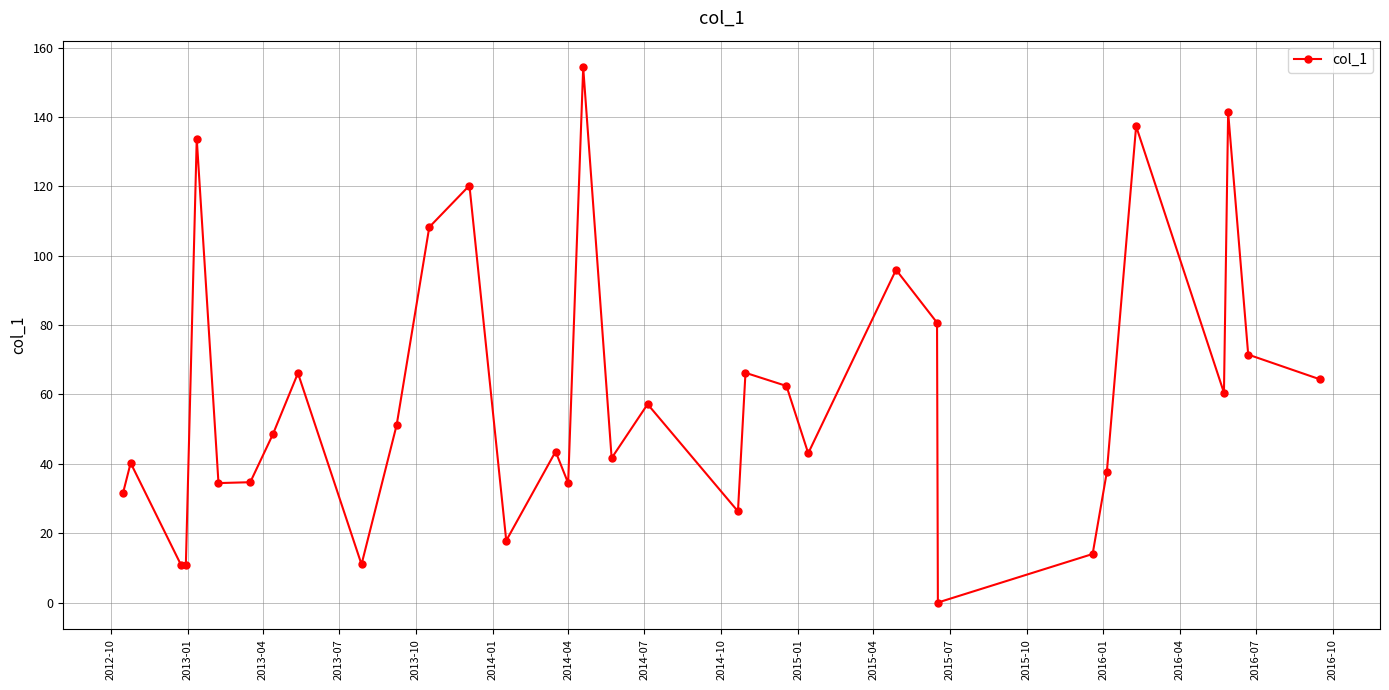

What is the maximum value shown in the chart?

154.3